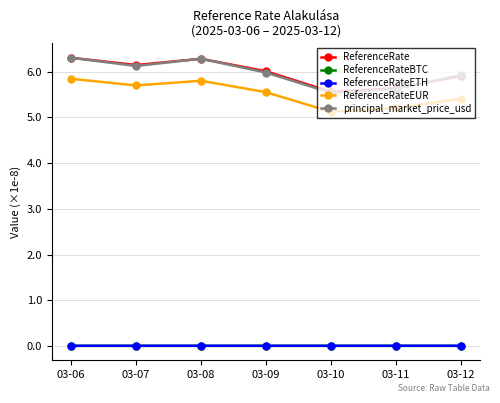

What is the minimum value for ReferenceRate?

5.6